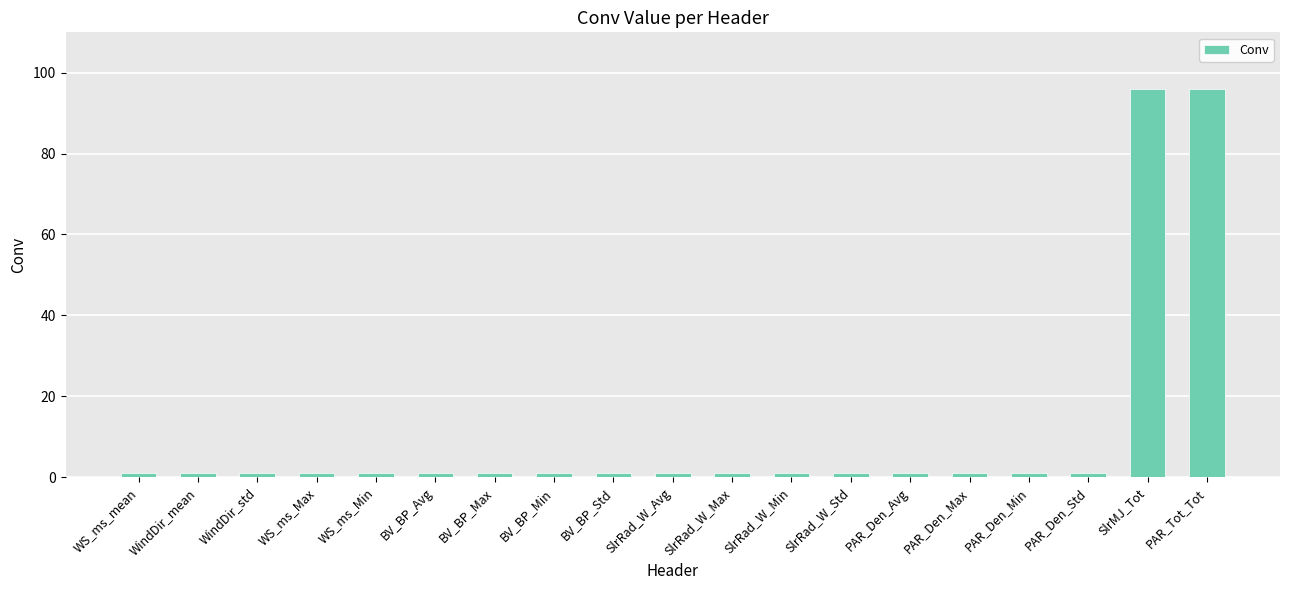

What position from the right is PAR_Tot_Tot?

1